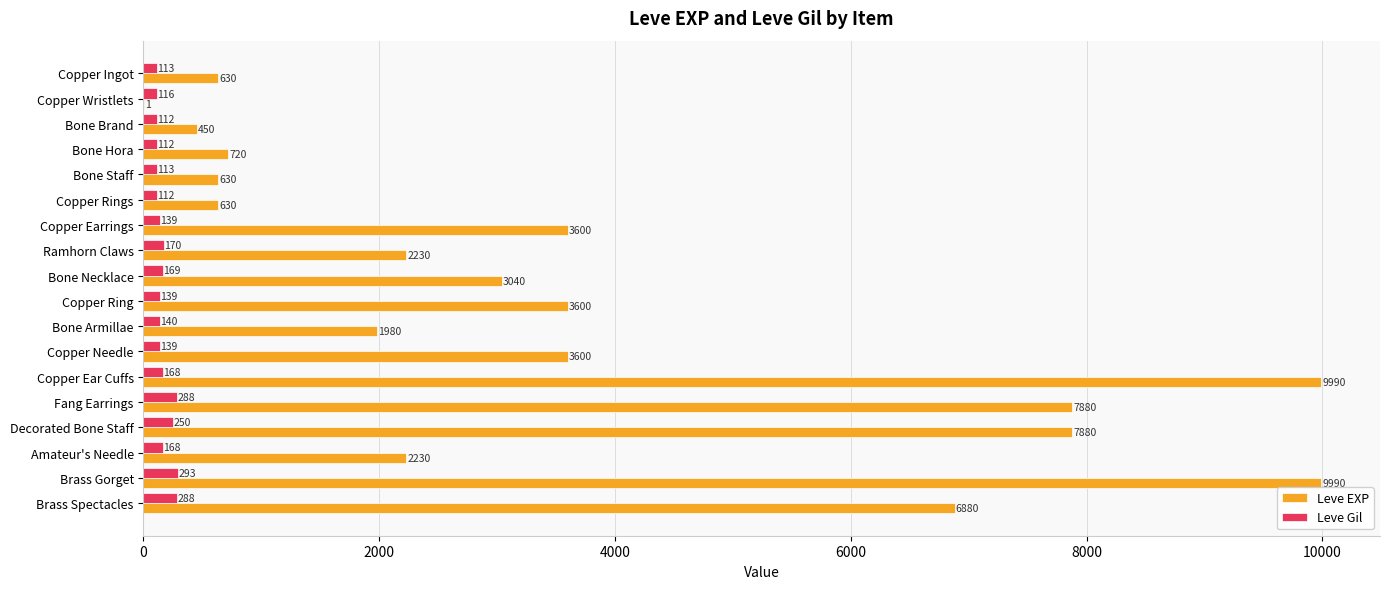

What is the maximum value for Leve Gil?

293